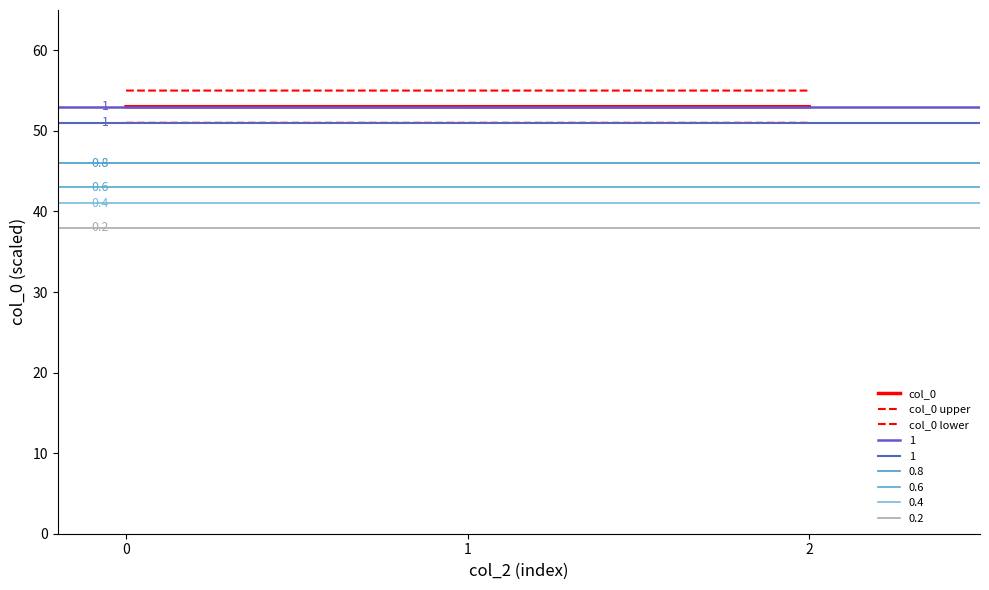

The value of col_0 lower at 2 is 51.0. True or false?

True